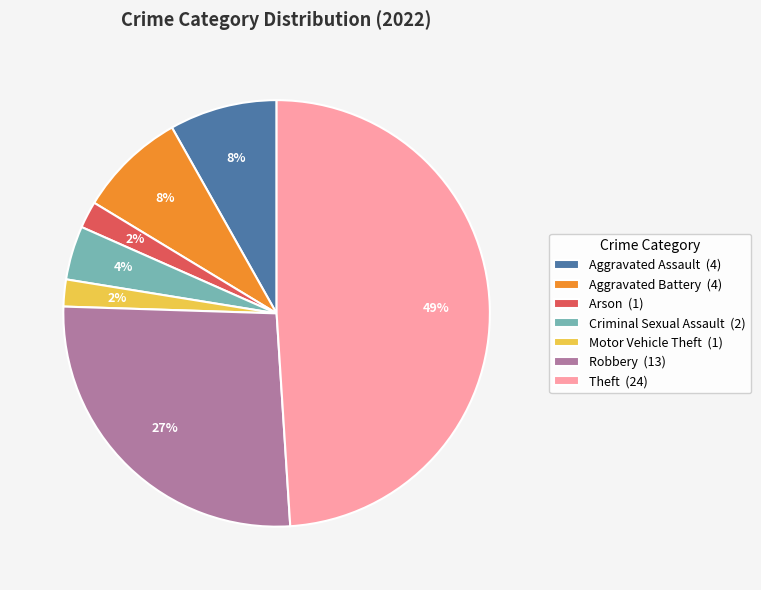

Which slice is the largest?

Theft (24)